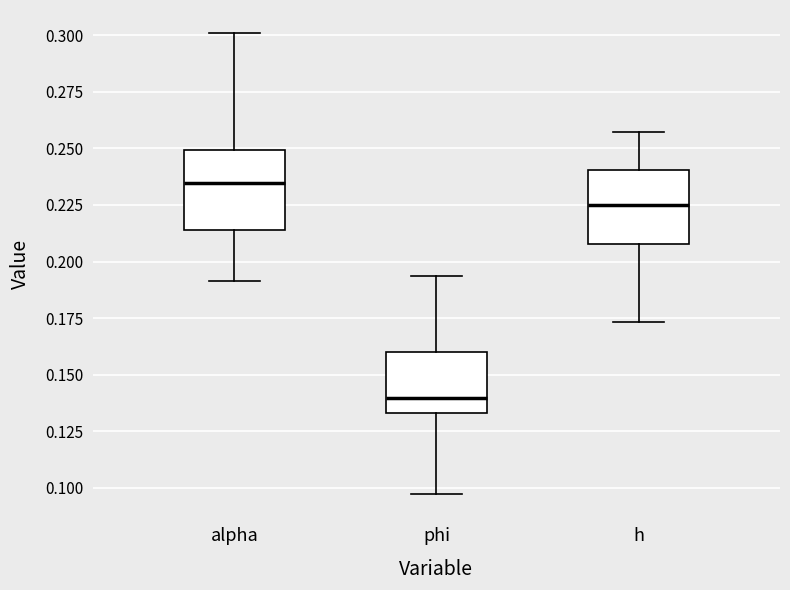

Which box has the highest median line?

alpha